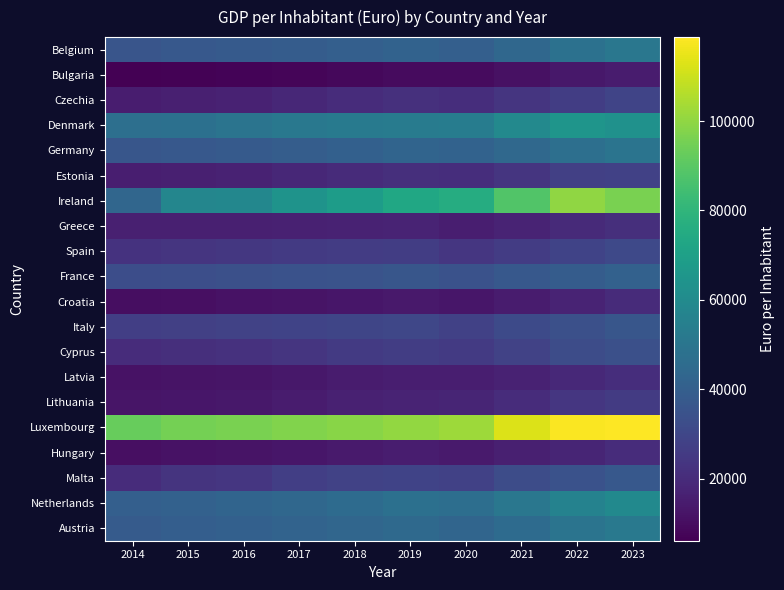

What is the total value across all series at 2016?

601300